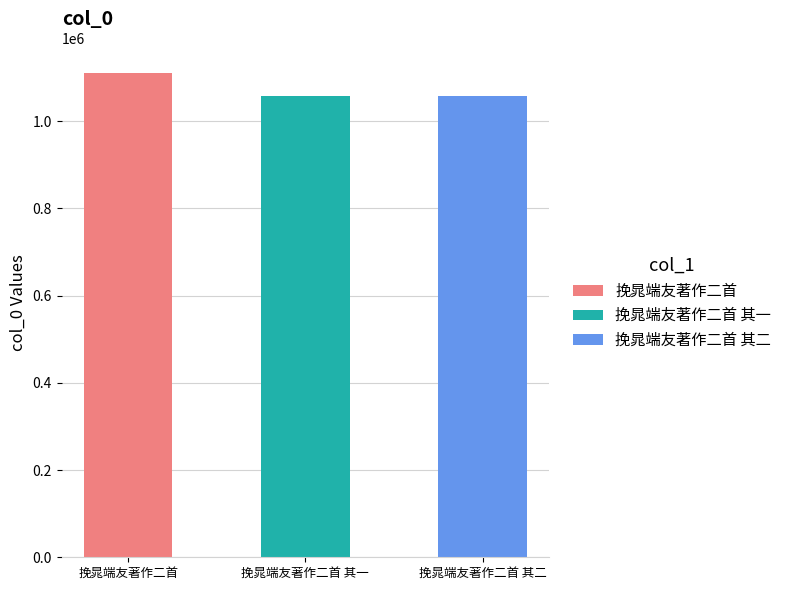

Read the value at 挽晁端友著作二首.

1111081